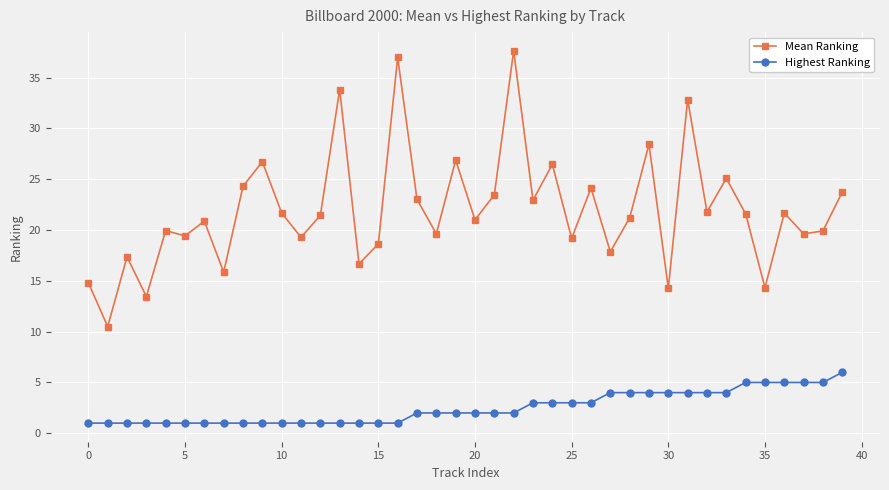

At how many categories does at least one series exceed 10?

40